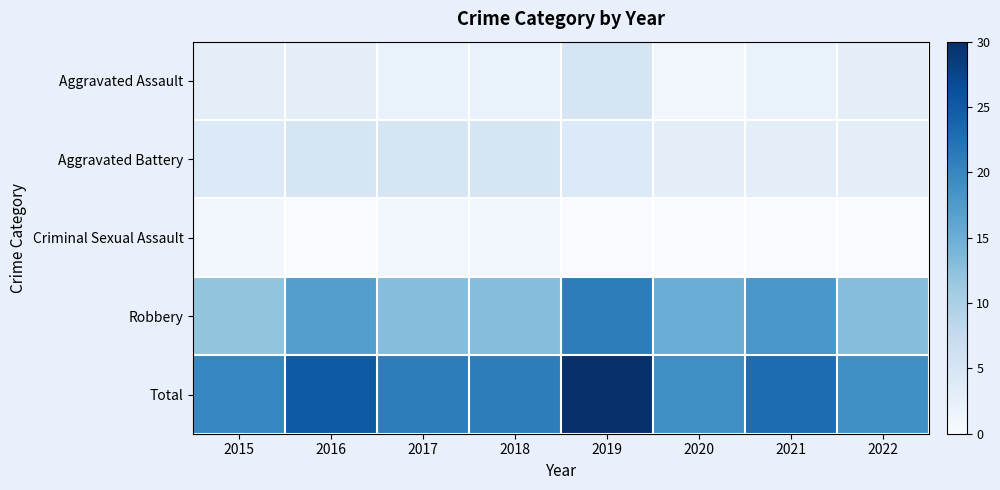

How many distinct data groups are displayed?

5